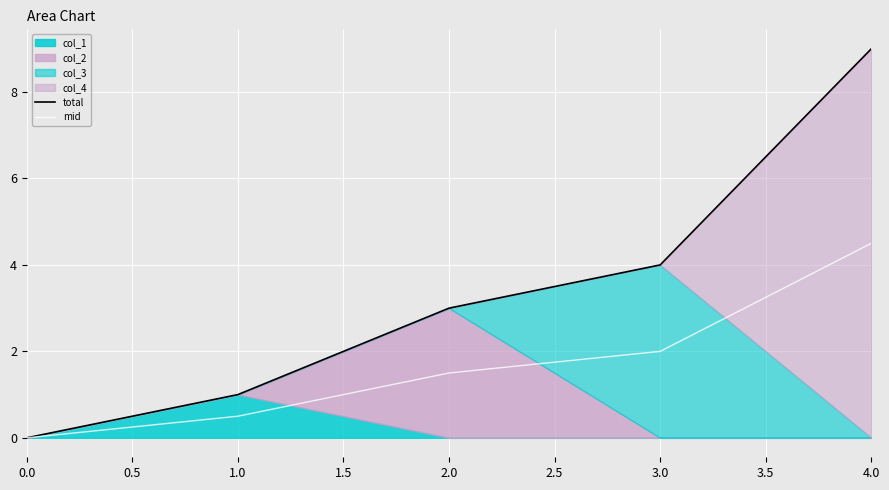

Which series has the largest total across all categories?

total